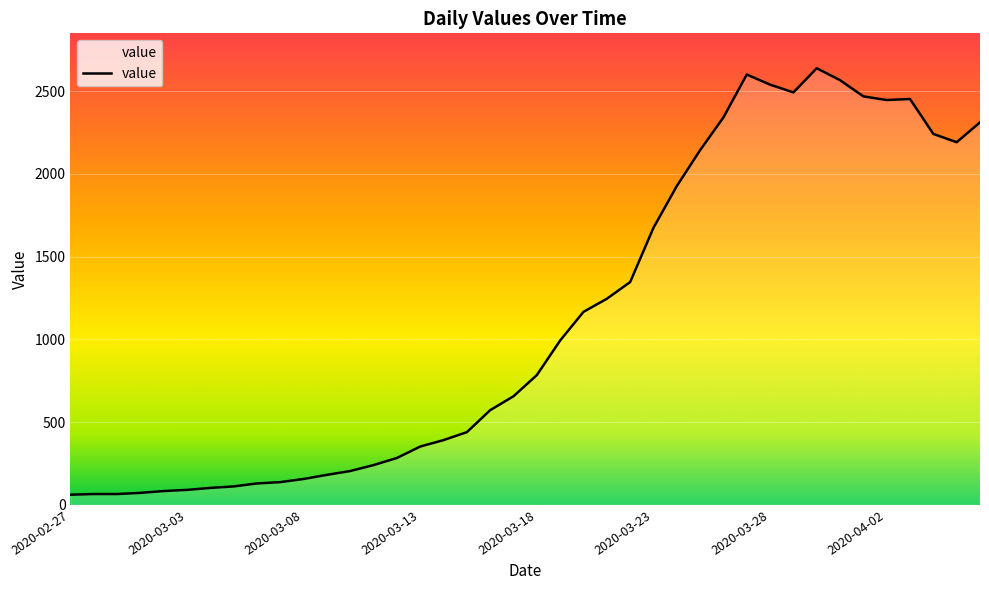

What is the difference between the maximum and minimum values?

2577